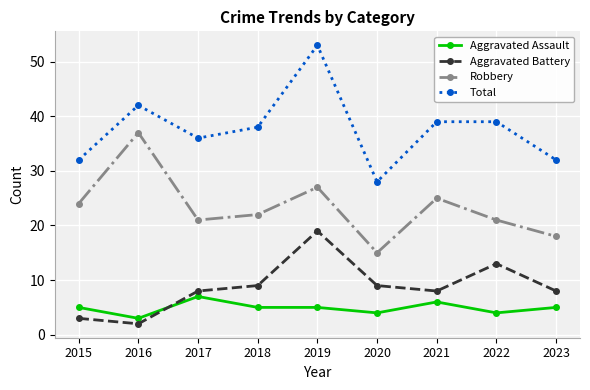

True or false: Aggravated Assault has a value of 4 at 2022.

True